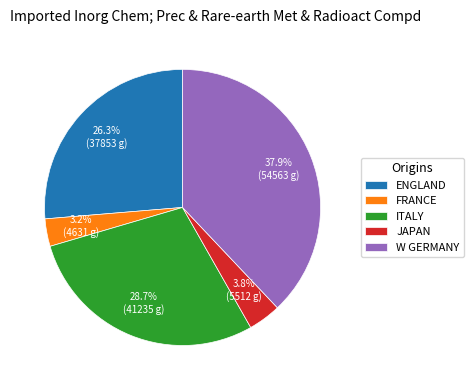

To the nearest percent, what percentage of the pie is ITALY?

29%